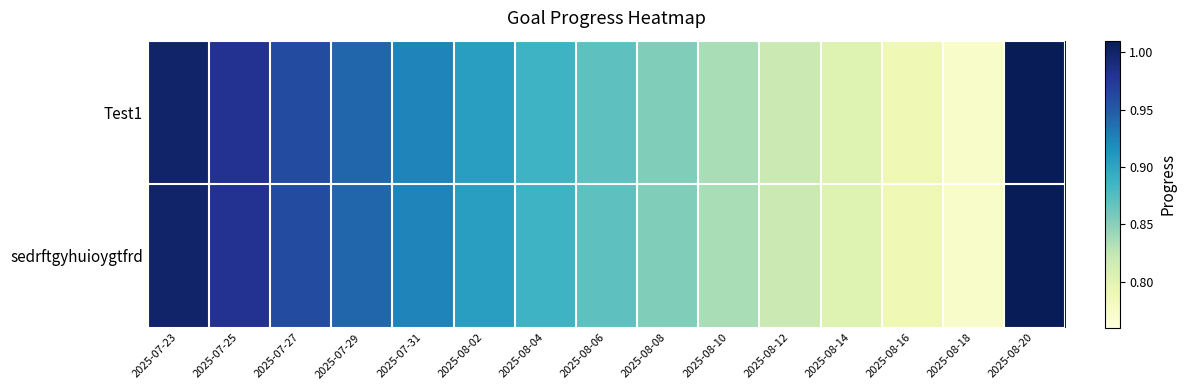

Which category has the lowest value across all series?

2025-08-18